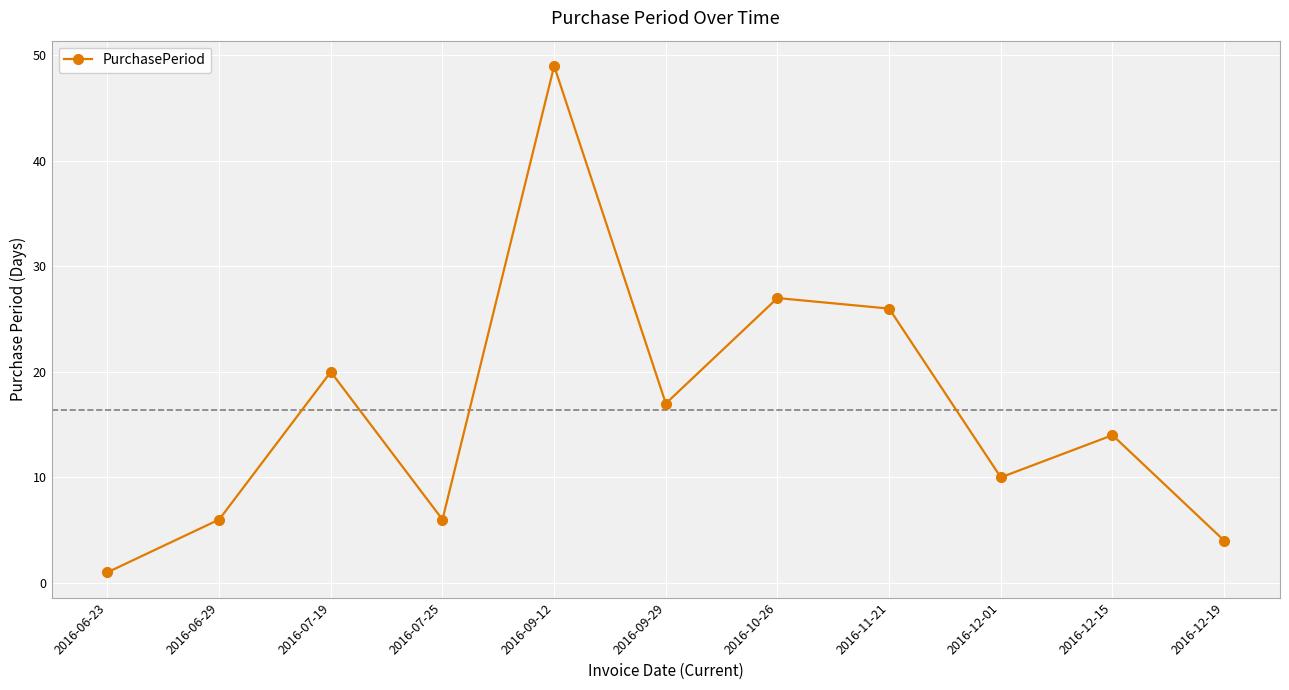

What is the label of the 1st point from the right?

2016-12-19